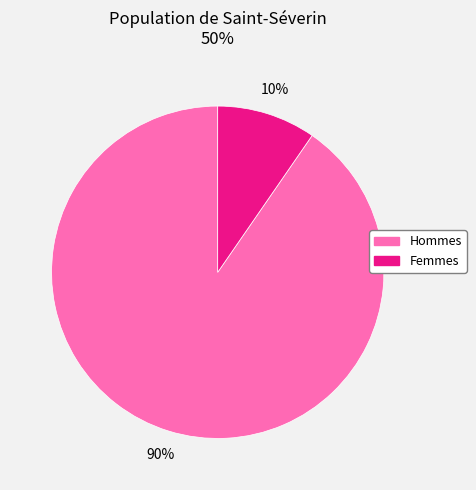

Is there any slice that represents more than half of the pie?

Yes